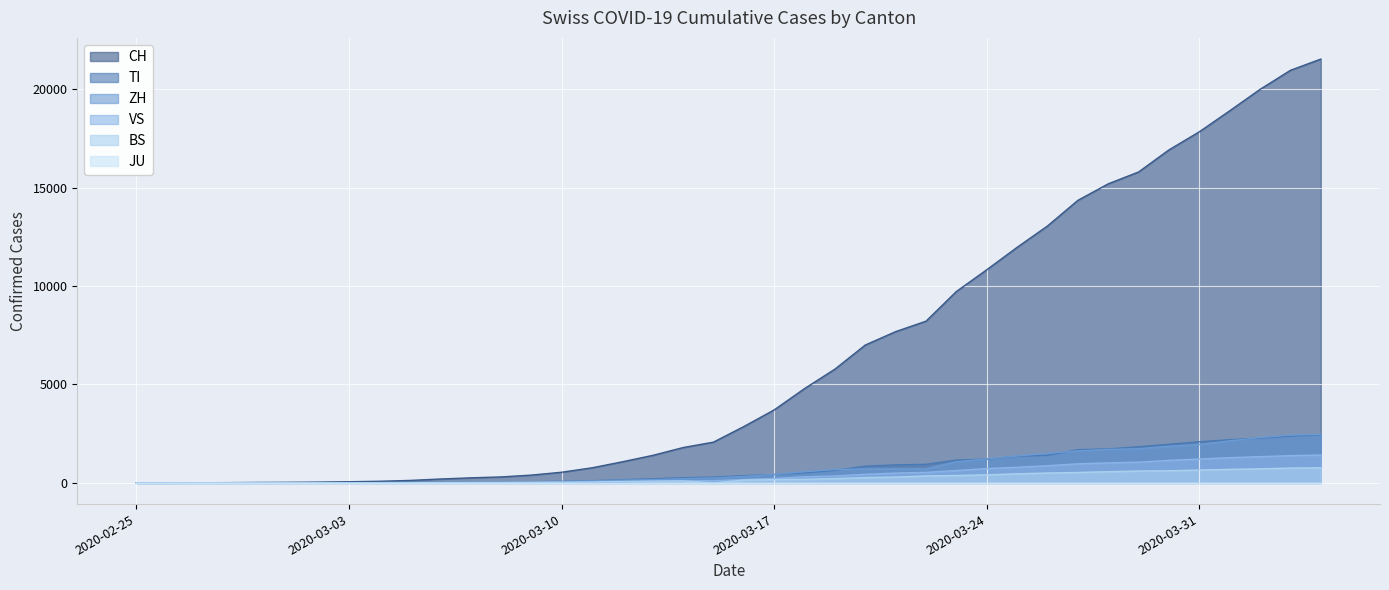

Between 2020-03-02 and 2020-03-19, which series saw the biggest shift?

CH